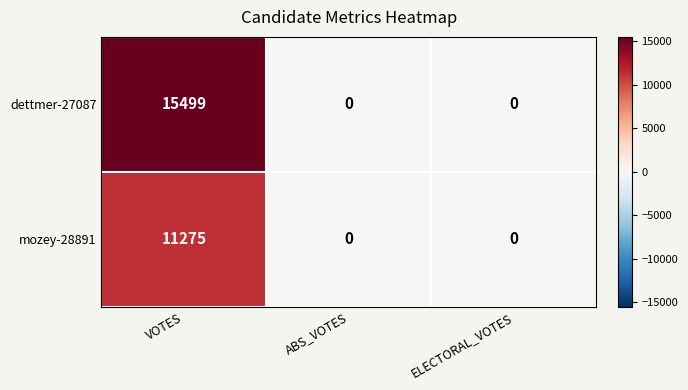

What is the total value across all series at VOTES?

26774